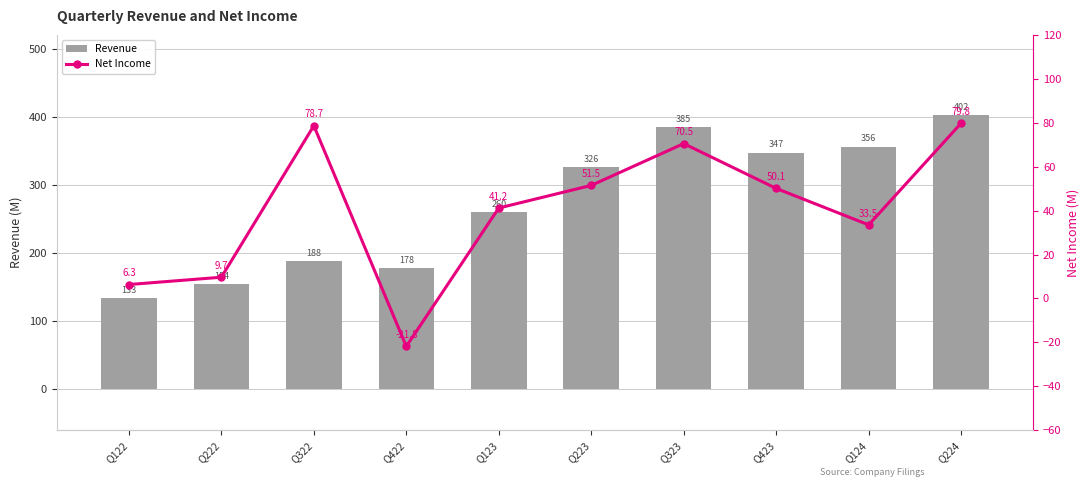

How many values in Net Income are below zero?

1